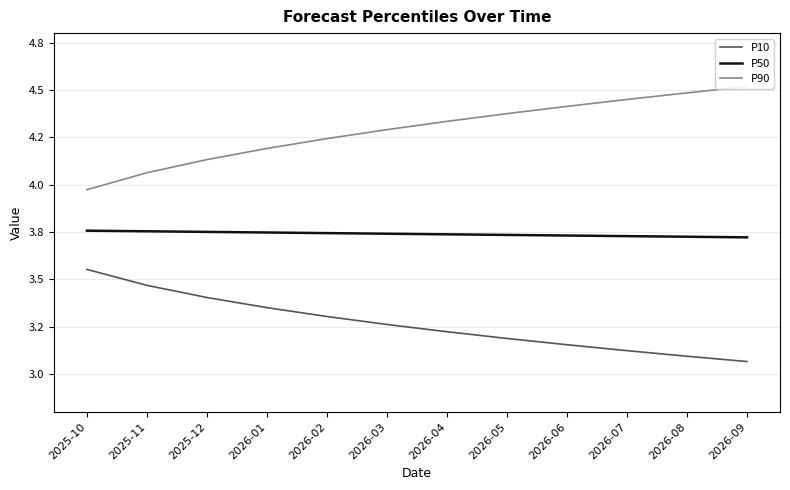

True or false: P50 and P90 intersect in this chart.

False